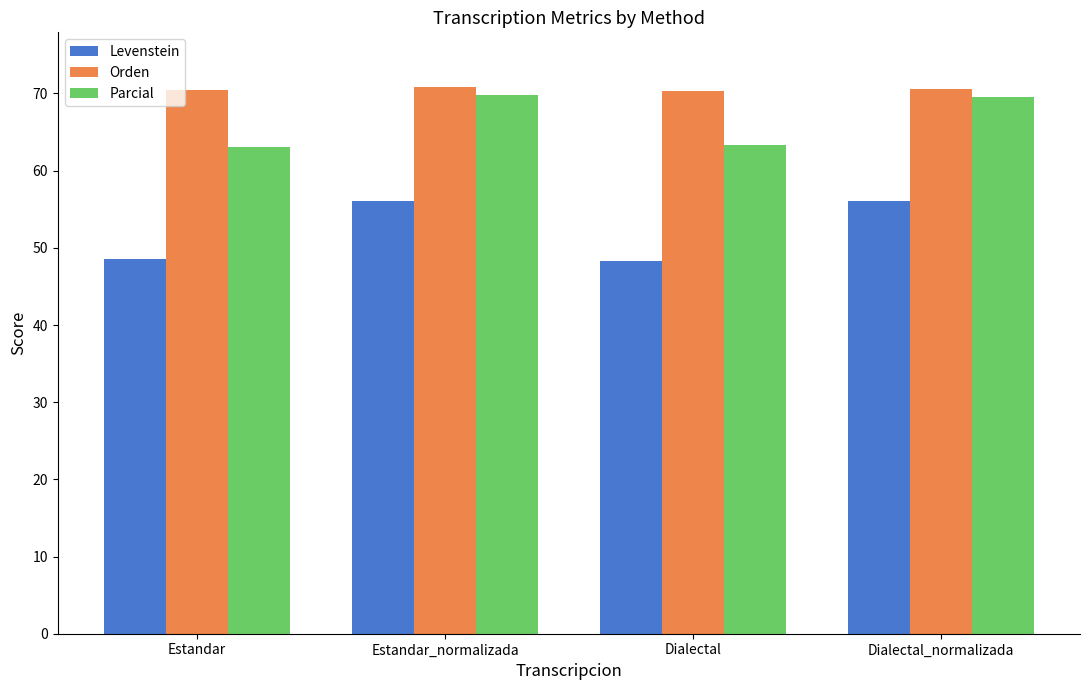

What is the greatest value displayed?

70.8